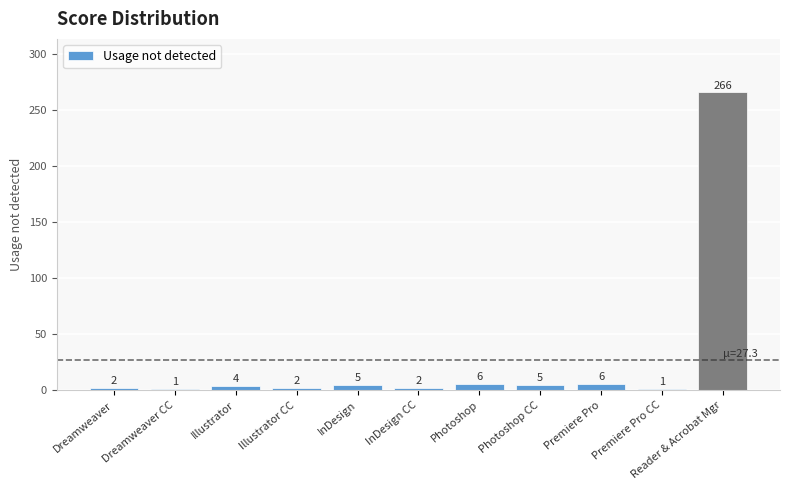

Which has a higher value, Dreamweaver or Reader & Acrobat Mgr?

Reader & Acrobat Mgr